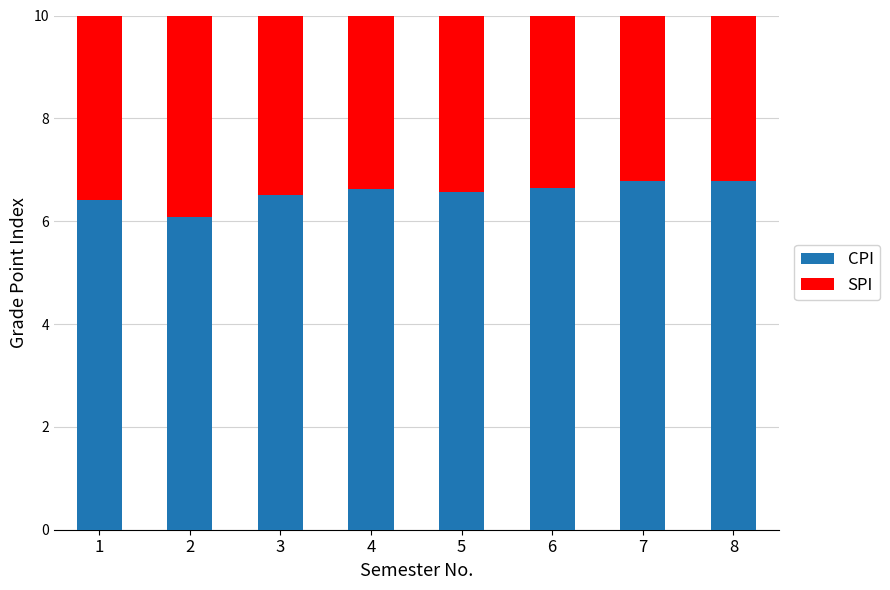

Where is CPI nearest to the value 6?

2